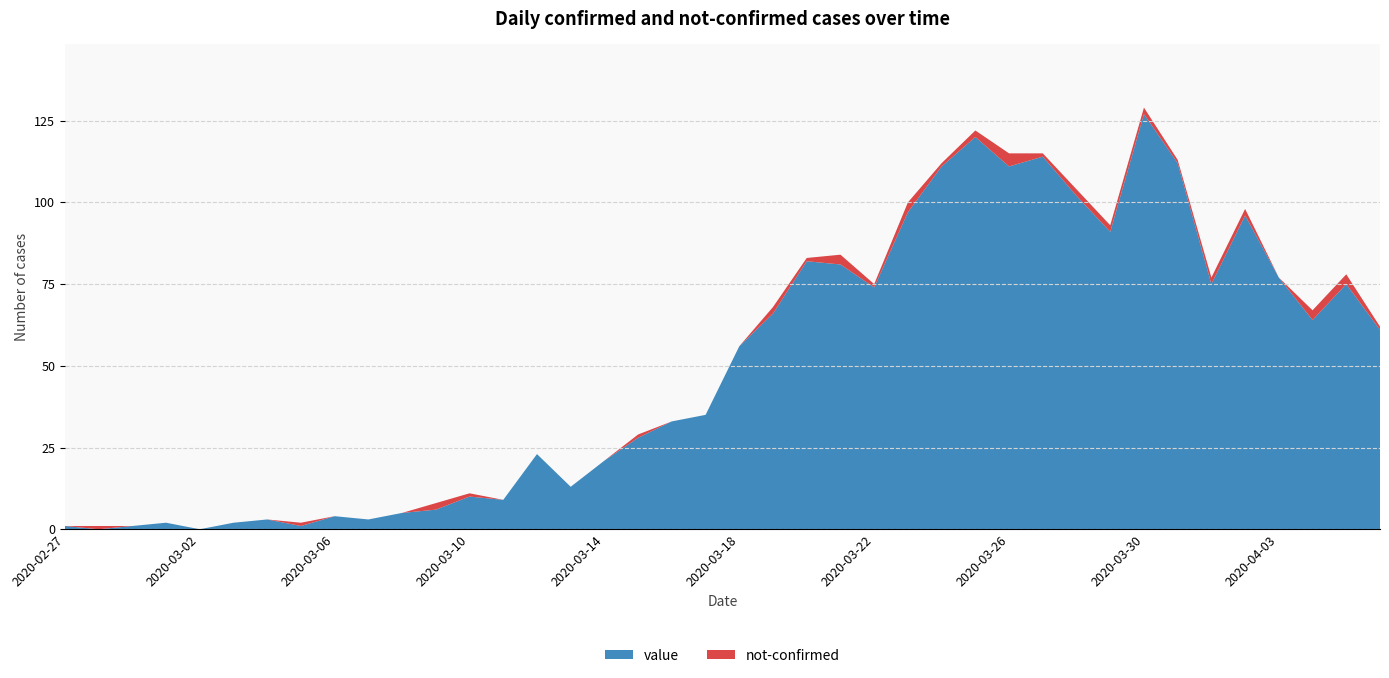

Reading right to left, extract all data points from this chart.

value: 2020-04-06=61	2020-04-05=75	2020-04-04=64	2020-04-03=77	2020-04-02=96	2020-04-01=75	2020-03-31=112	2020-03-30=127	2020-03-29=91	2020-03-28=102	2020-03-27=114	2020-03-26=111	2020-03-25=120	2020-03-24=111	2020-03-23=97	2020-03-22=74	2020-03-21=81	2020-03-20=82	2020-03-19=66	2020-03-18=56	2020-03-17=35	2020-03-16=33	2020-03-15=28	2020-03-14=21	2020-03-13=13	2020-03-12=23	2020-03-11=9	2020-03-10=10	2020-03-09=6	2020-03-08=5	2020-03-07=3	2020-03-06=4	2020-03-05=1	2020-03-04=3	2020-03-03=2	2020-03-02=0	2020-03-01=2	2020-02-29=1	2020-02-28=0	2020-02-27=1
not-confirmed: 2020-04-06=1	2020-04-05=3	2020-04-04=3	2020-04-03=0	2020-04-02=2	2020-04-01=2	2020-03-31=1	2020-03-30=2	2020-03-29=2	2020-03-28=2	2020-03-27=1	2020-03-26=4	2020-03-25=2	2020-03-24=1	2020-03-23=3	2020-03-22=1	2020-03-21=3	2020-03-20=1	2020-03-19=2	2020-03-18=0	2020-03-17=0	2020-03-16=0	2020-03-15=1	2020-03-14=0	2020-03-13=0	2020-03-12=0	2020-03-11=0	2020-03-10=1	2020-03-09=2	2020-03-08=0	2020-03-07=0	2020-03-06=0	2020-03-05=1	2020-03-04=0	2020-03-03=0	2020-03-02=0	2020-03-01=0	2020-02-29=0	2020-02-28=1	2020-02-27=0